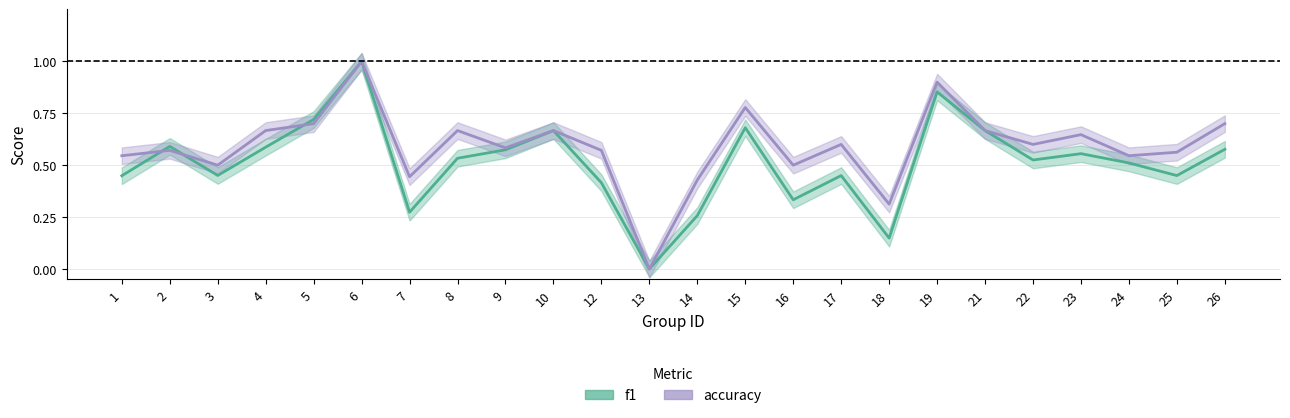

Between 4 and 9, which series saw the biggest shift?

accuracy